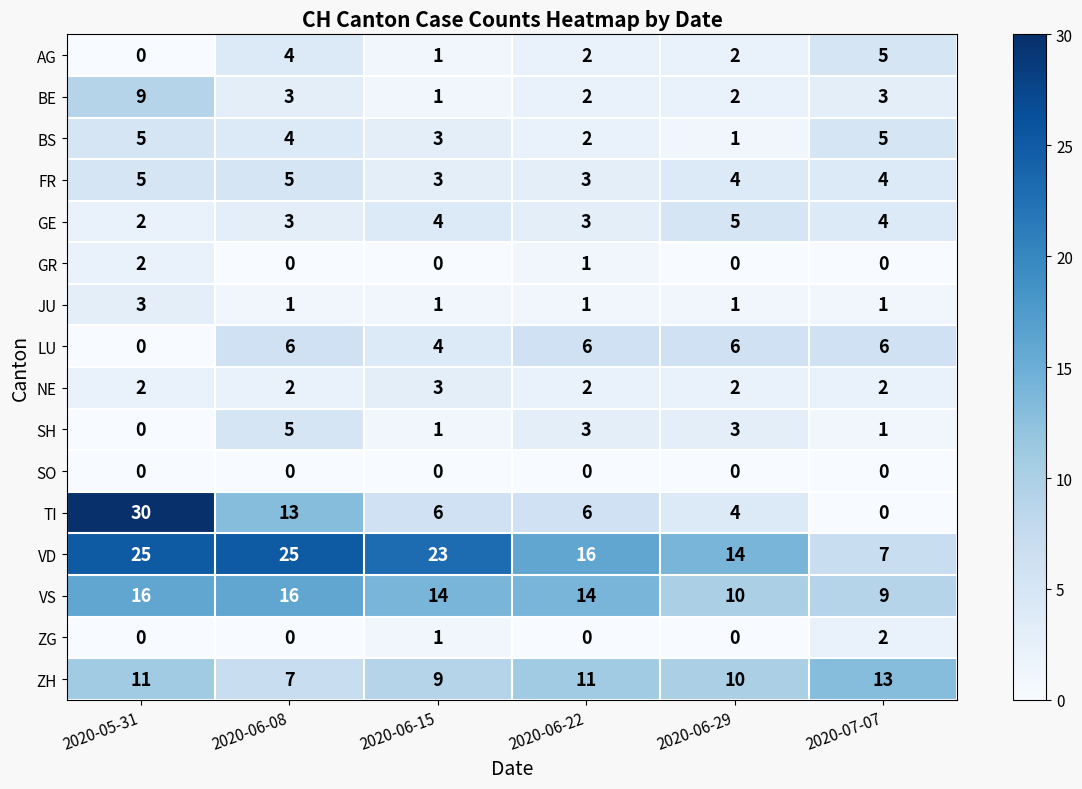

Which label corresponds to the largest value in the chart?

2020-05-31